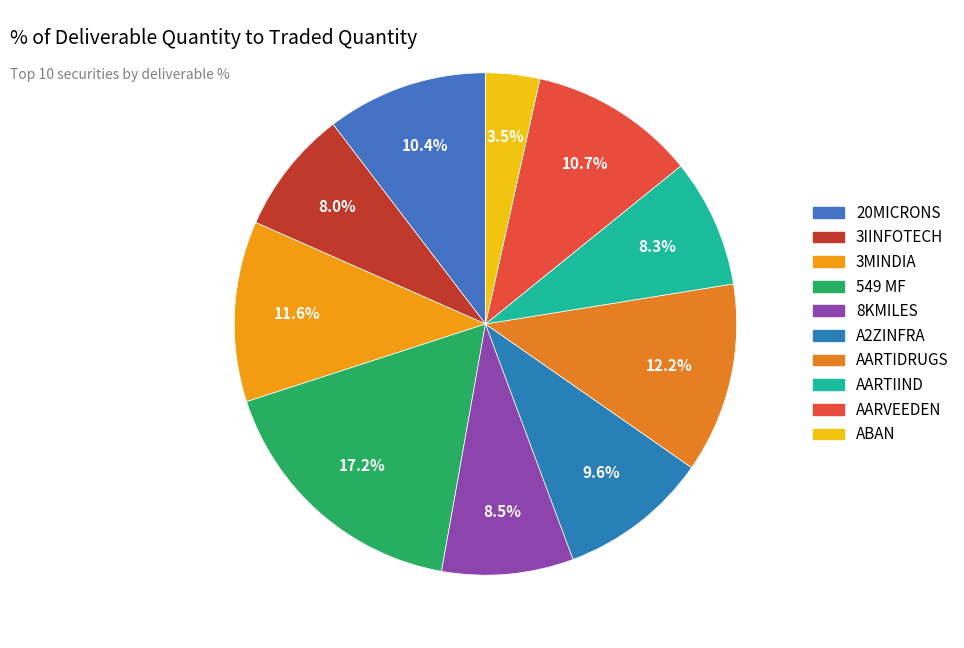

How many segments does this pie chart have?

10